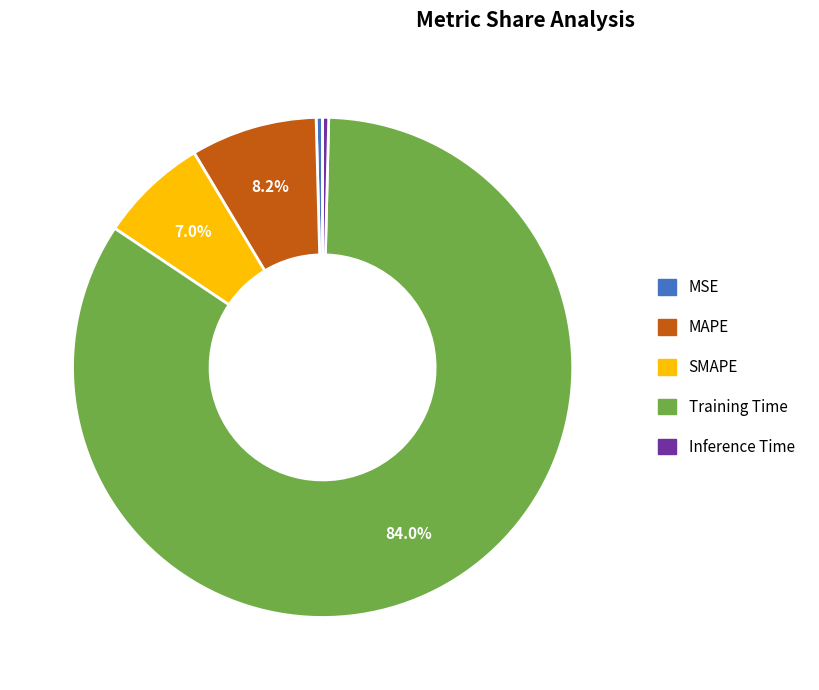

How many segments does this pie chart have?

5